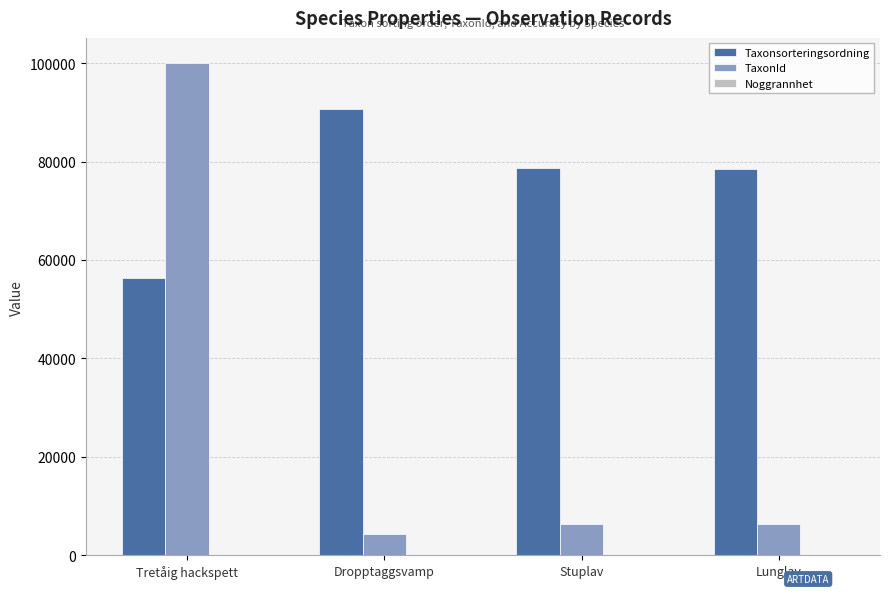

At which label does Taxonsorteringsordning reach its peak?

Dropptaggsvamp